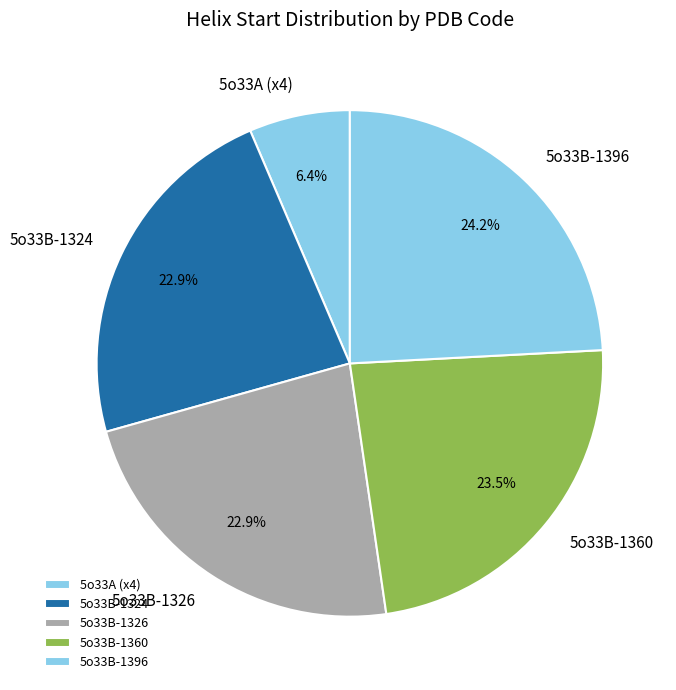

What is the largest slice in the pie chart?

5o33B-1396